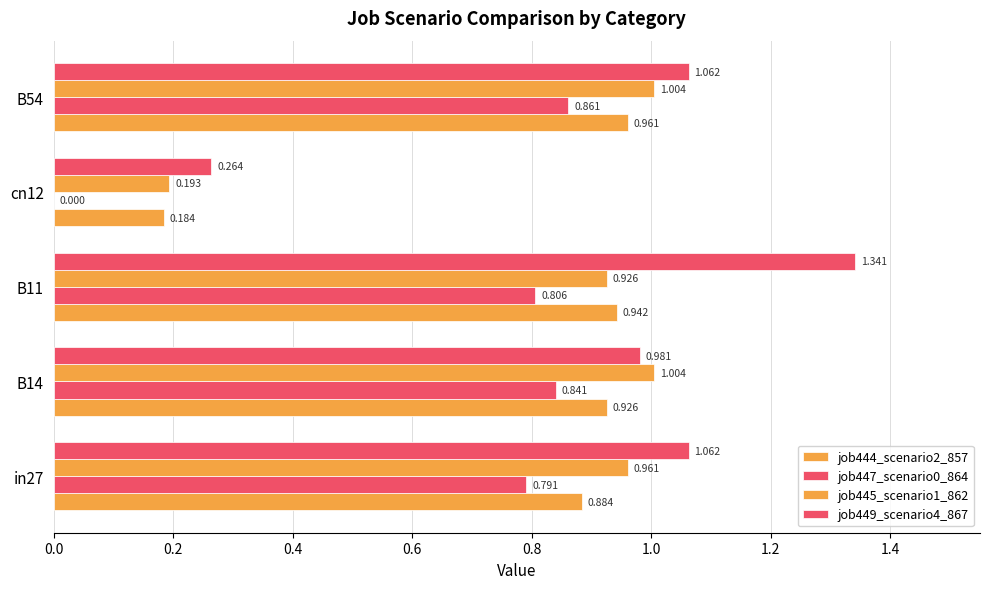

How many categories are shown in the chart?

5